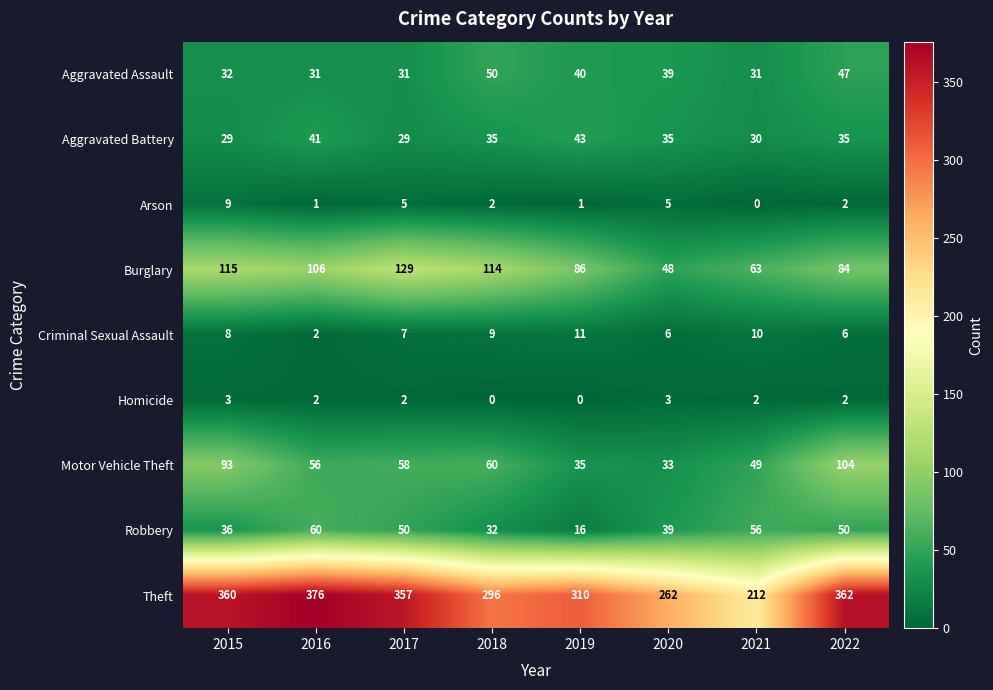

At 2021, list the series in order from largest to smallest.

Theft, Burglary, Robbery, Motor Vehicle Theft, Aggravated Assault, Aggravated Battery, Criminal Sexual Assault, Homicide, Arson